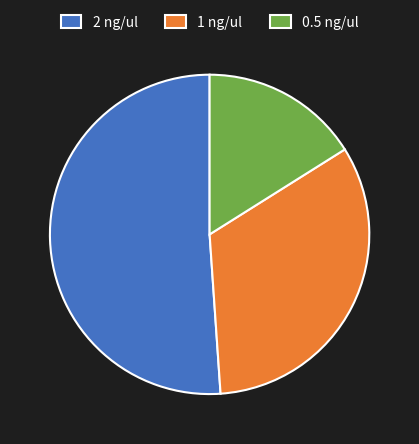

Between 1 ng/ul and 2 ng/ul, which is larger?

2 ng/ul